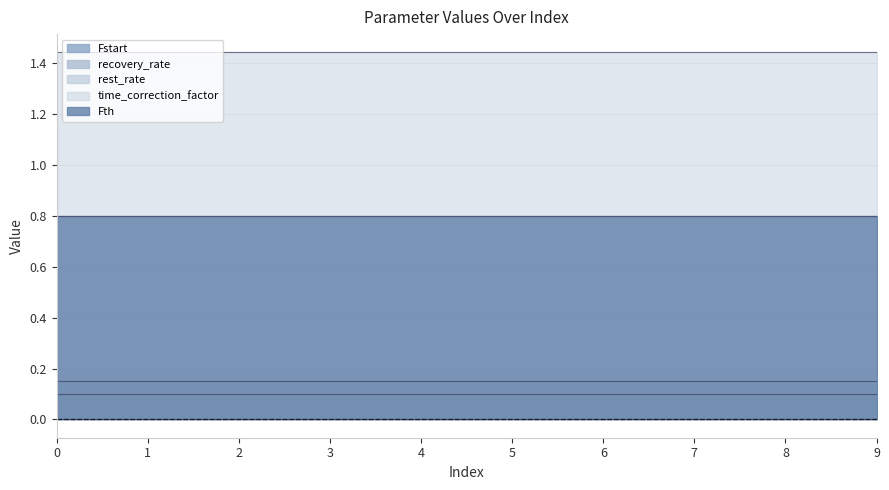

Count the number of data series in this chart.

5